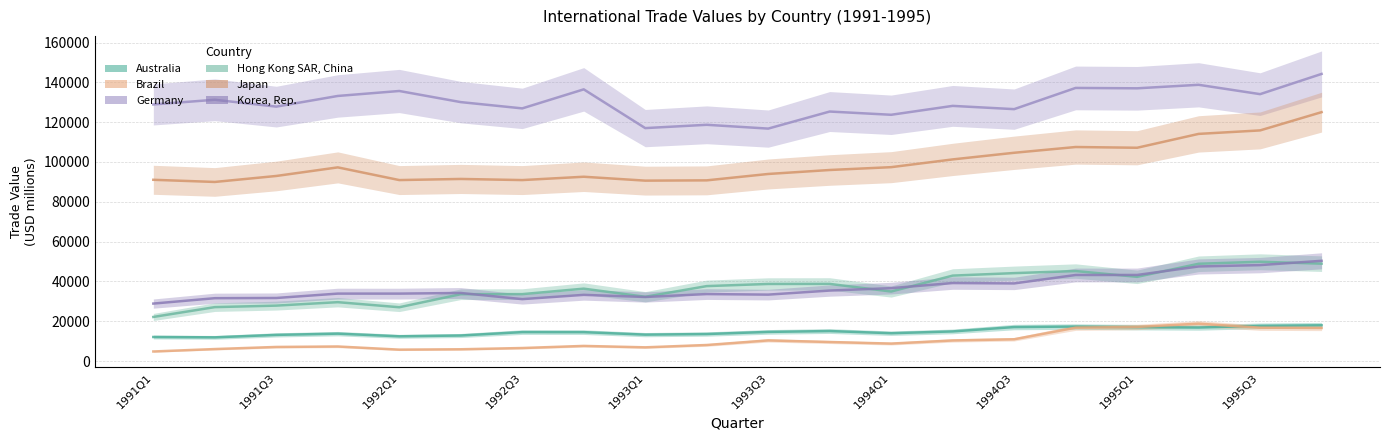

Rank the categories by Japan value from lowest to highest.

1991Q3, 1995Q1, 1995Q3, 1994Q1, 1993Q1, 1991Q1, 1993Q3, 1994Q3, 1992Q1, 10, 11, 1992Q3, 12, 13, 14, 16, 15, 17, 18, 19